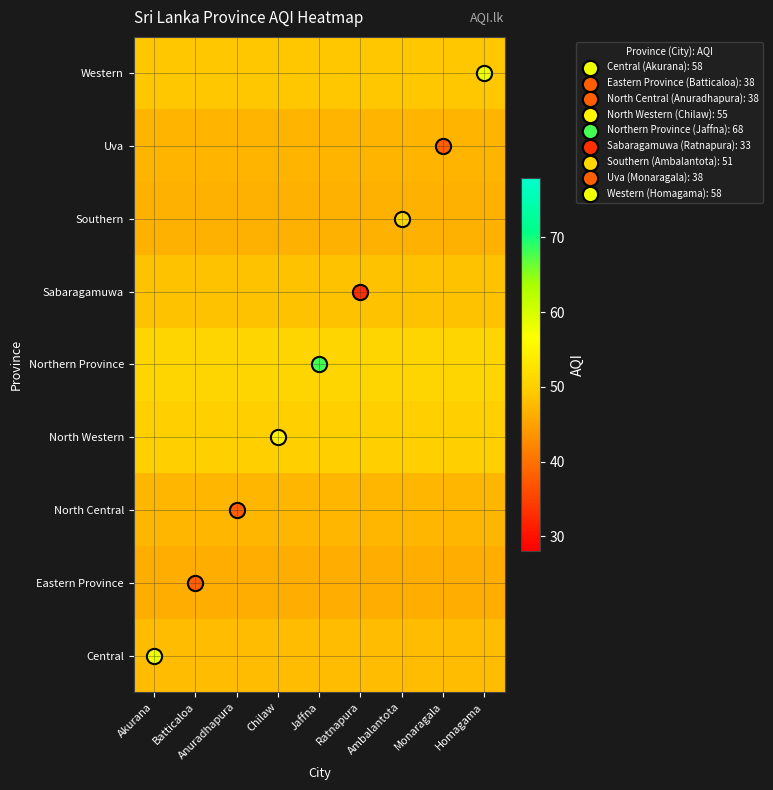

Rank the series at Anuradhapura from lowest to highest value.

Eastern Province, Southern, Uva, North Central, Central, Sabaragamuwa, Western, North Western, Northern Province